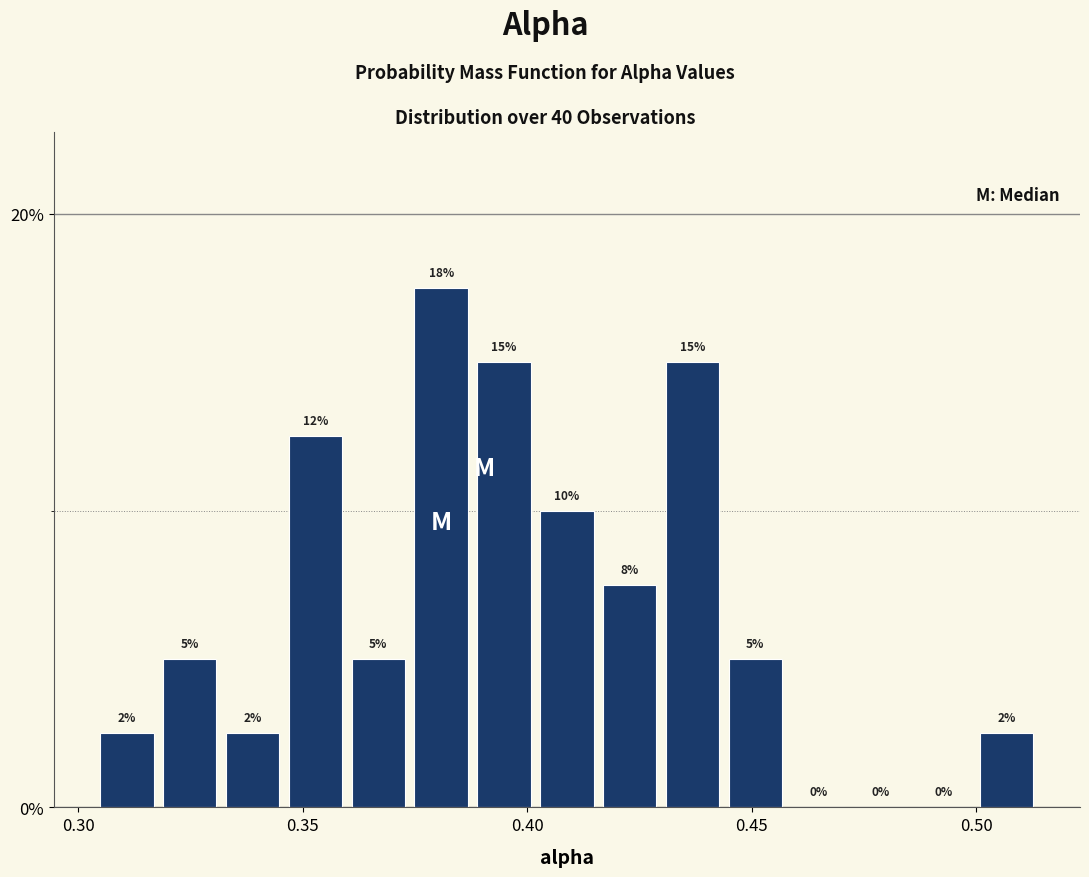

Read against the x-axis, roughly where is the centre of the tallest bar?

0.380